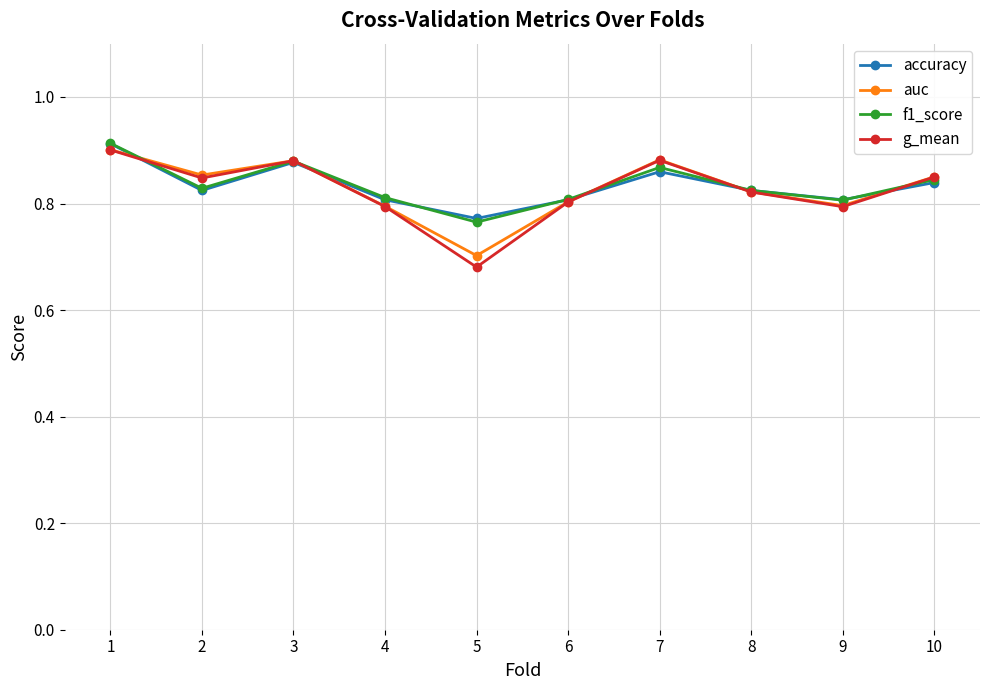

Does the chart display data point markers on the line(s)?

Yes